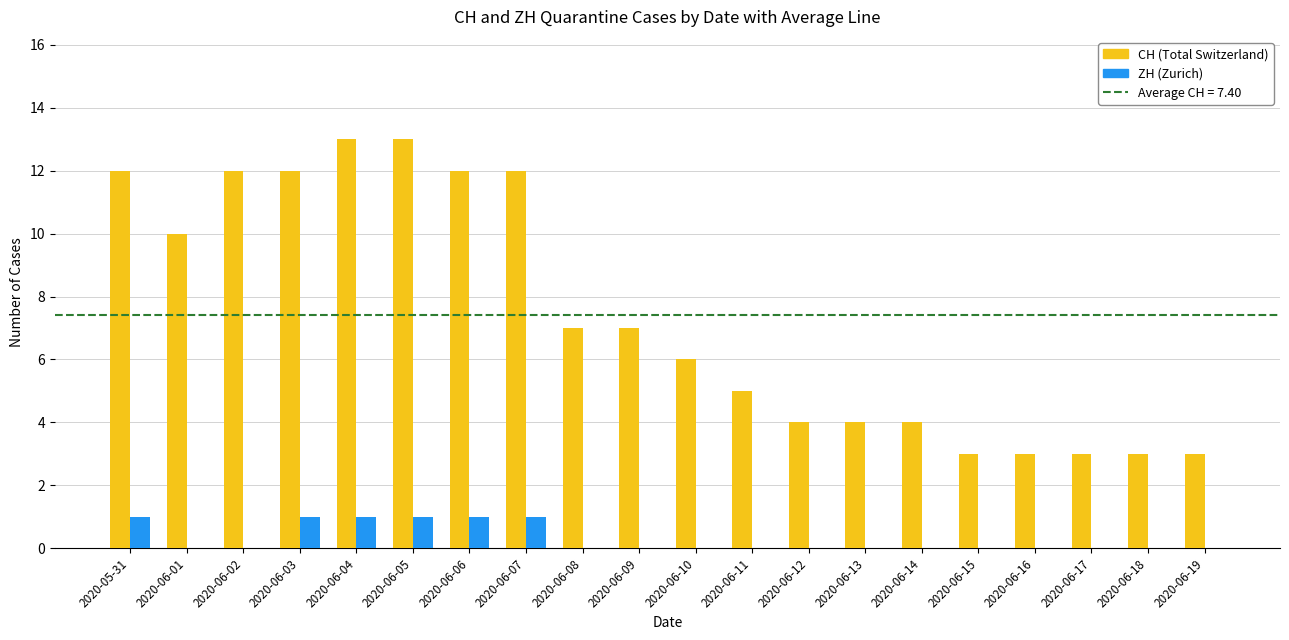

What is the greatest value displayed?

13